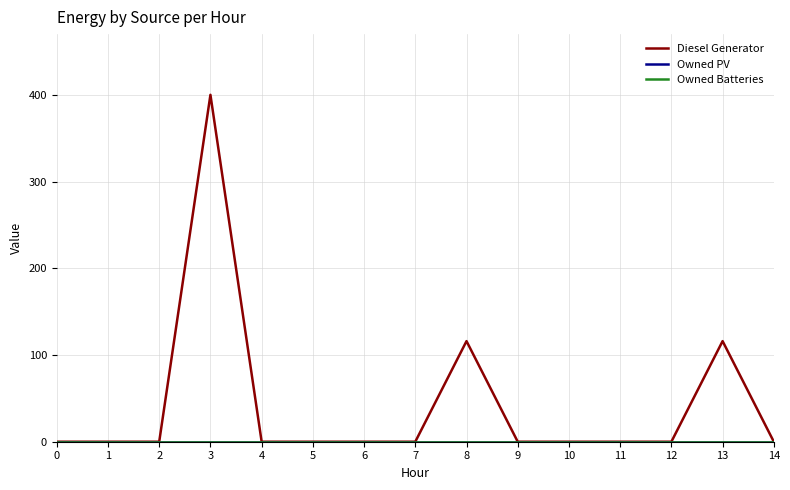

What is the greatest value displayed?

400